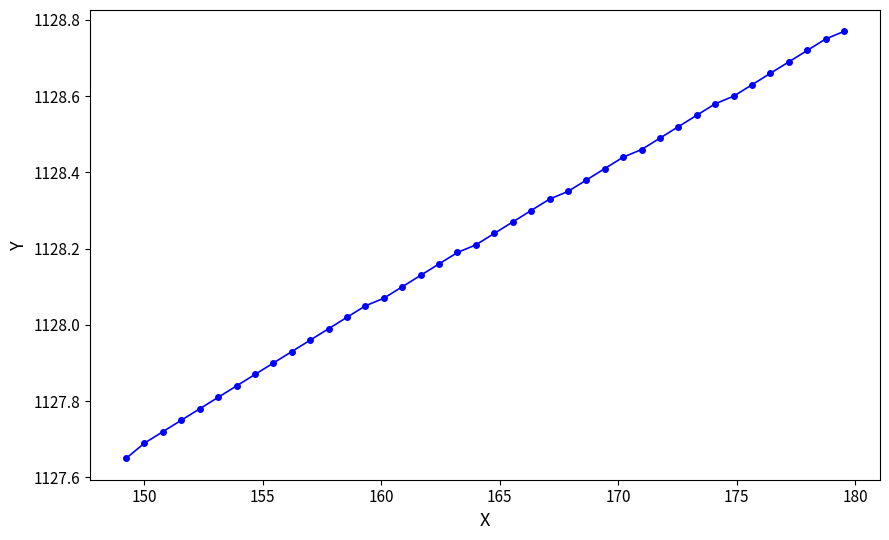

What is the difference between the second highest and minimum values?

1.1